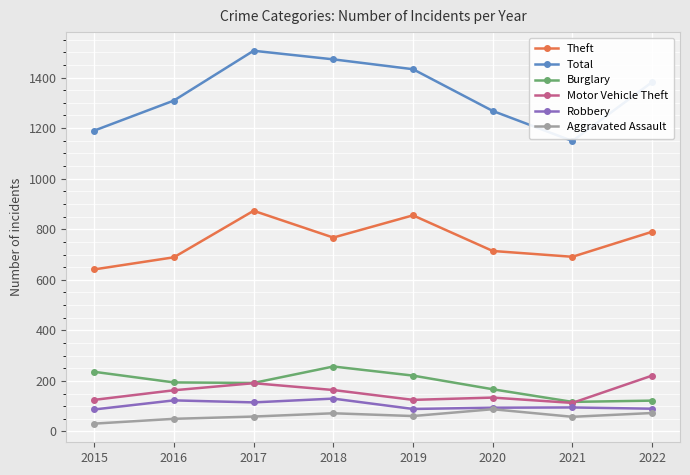

Which category has the lowest value across all series?

2015